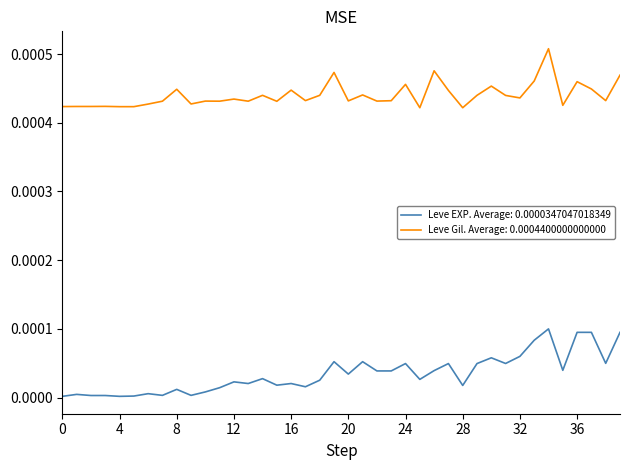

How many series are shown in this chart?

2